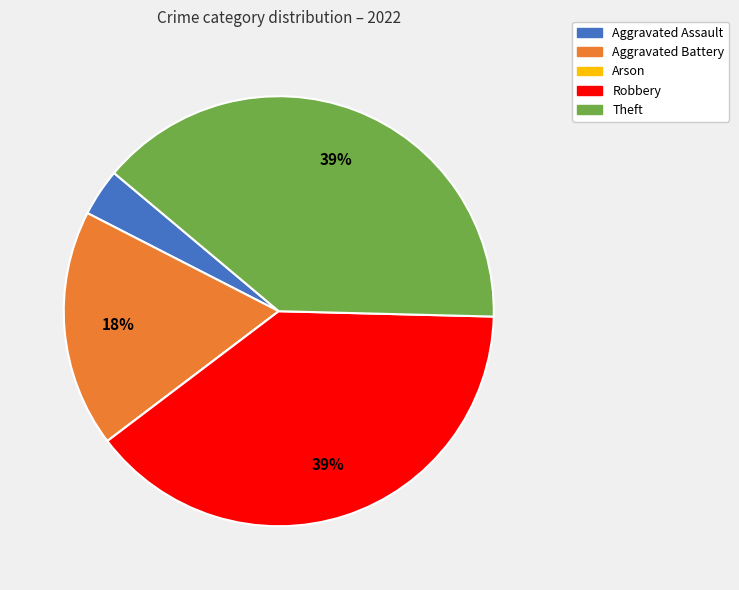

Does Theft represent more than half of the total?

No